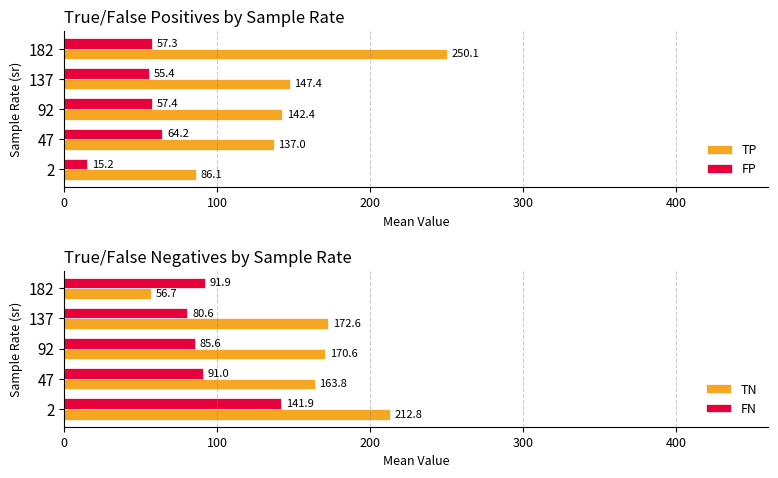

List the series in order of their peak value, highest first.

TP, TN, FN, FP